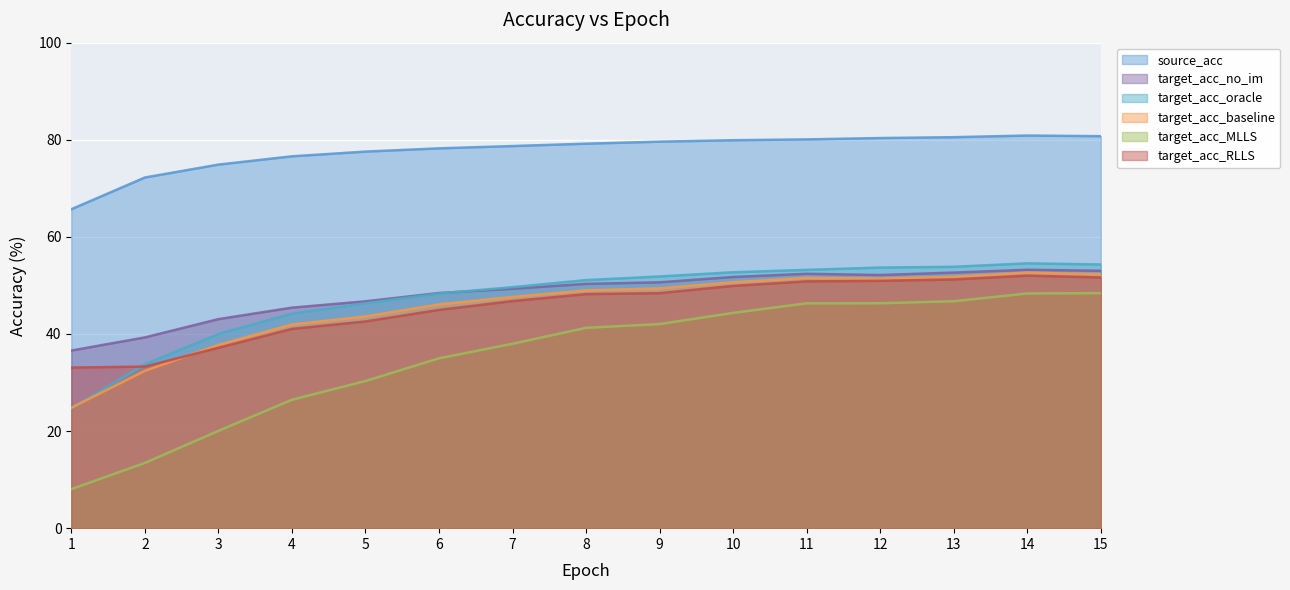

True or false: target_acc_MLLS and target_acc_RLLS intersect in this chart.

False